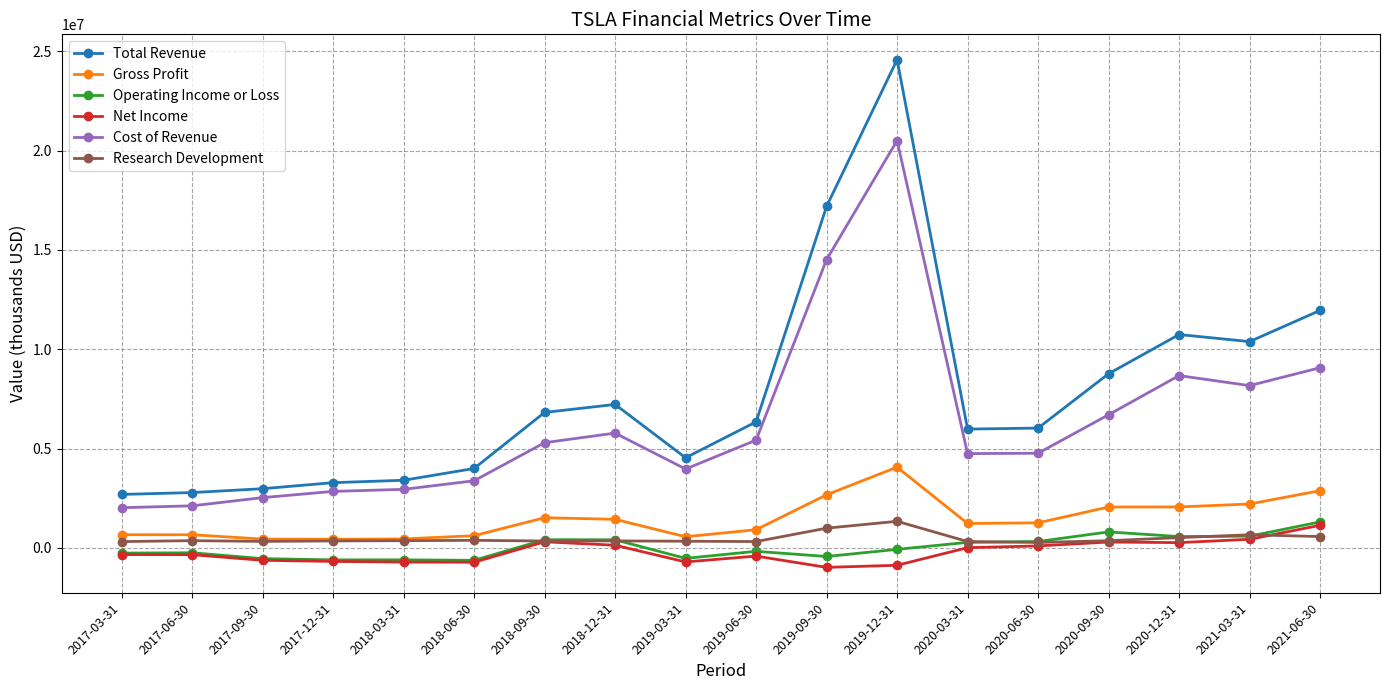

Is the value of Operating Income or Loss at 2017-06-30 greater than the value of Total Revenue at 2017-09-30?

No